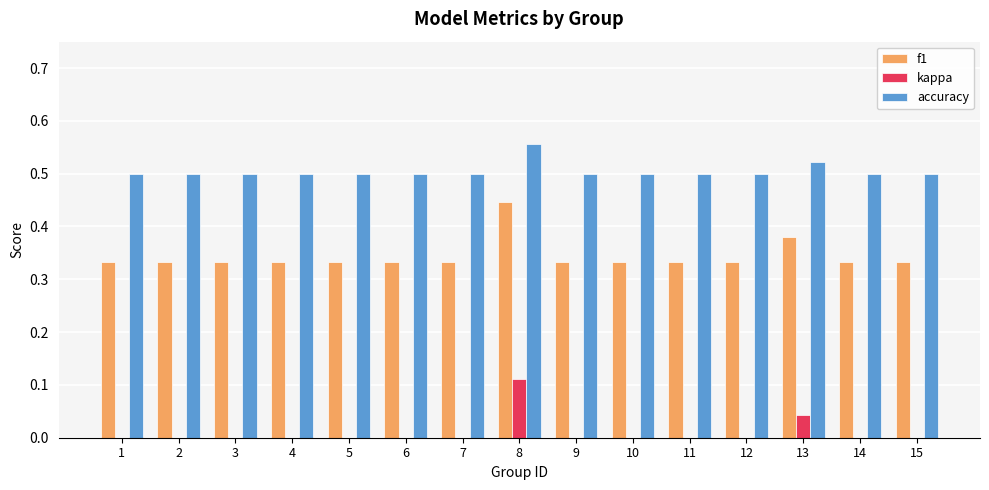

At which label does f1 reach its peak?

8